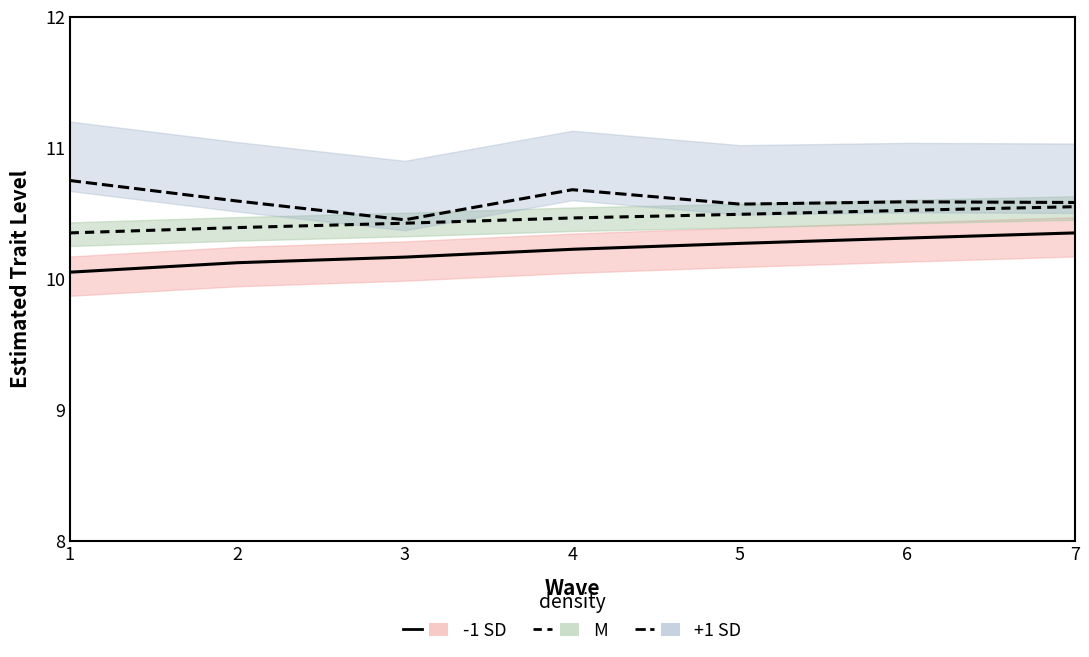

Which series has the largest total across all categories?

+1 SD